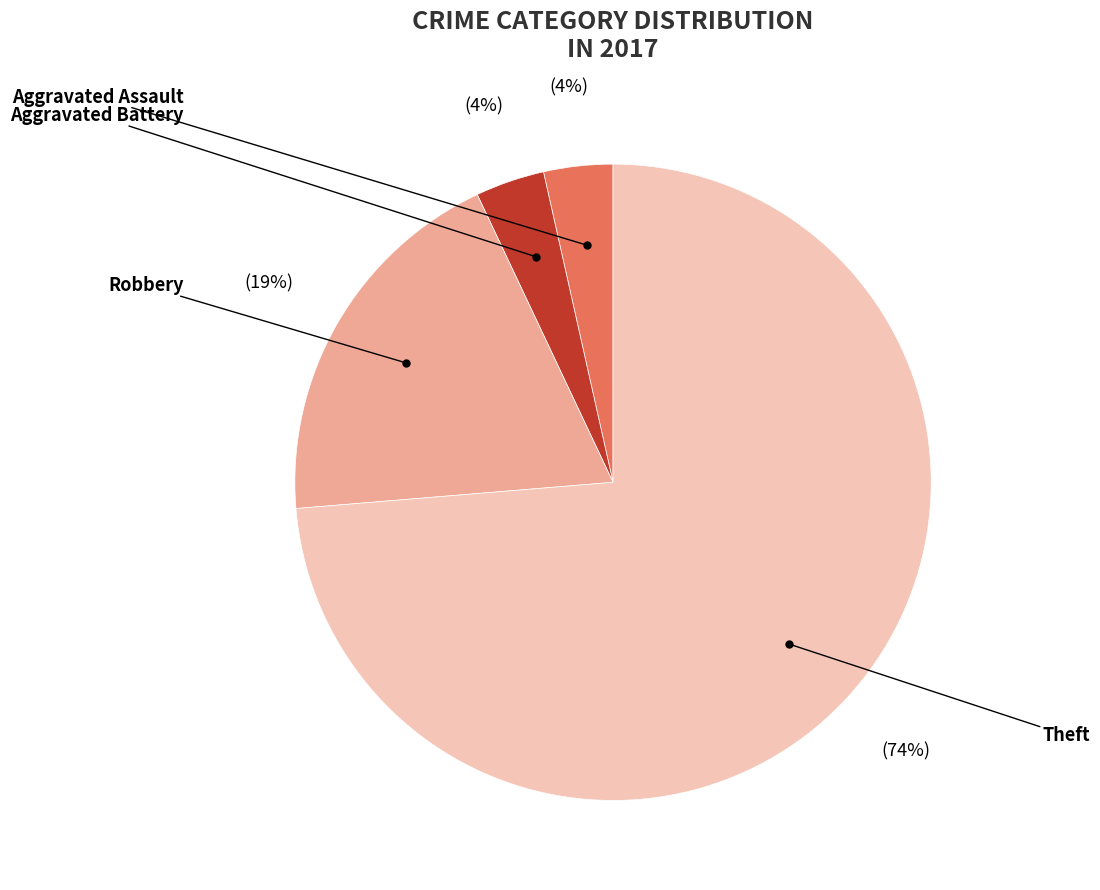

Is there a majority slice in this chart?

Yes